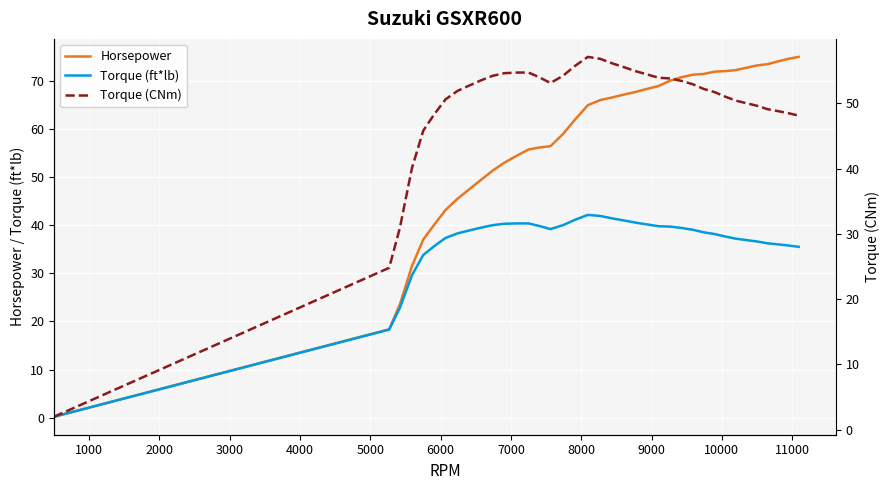

How many intersections are there between Horsepower and Torque (CNm)?

1